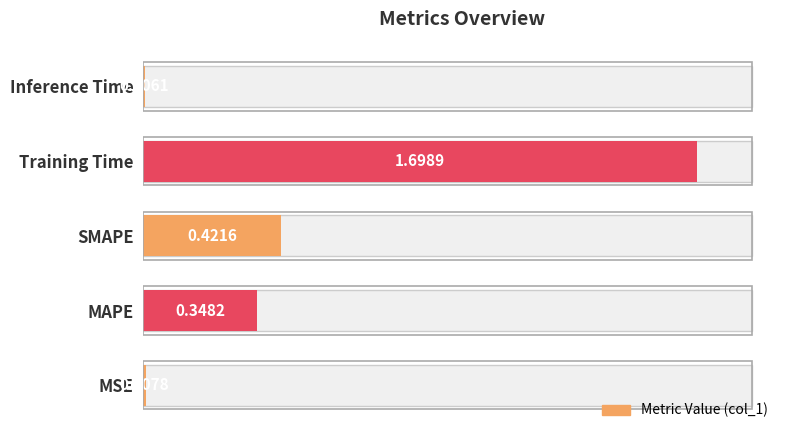

List the labels in order of value, smallest first.

Inference Time, MSE, MAPE, SMAPE, Training Time